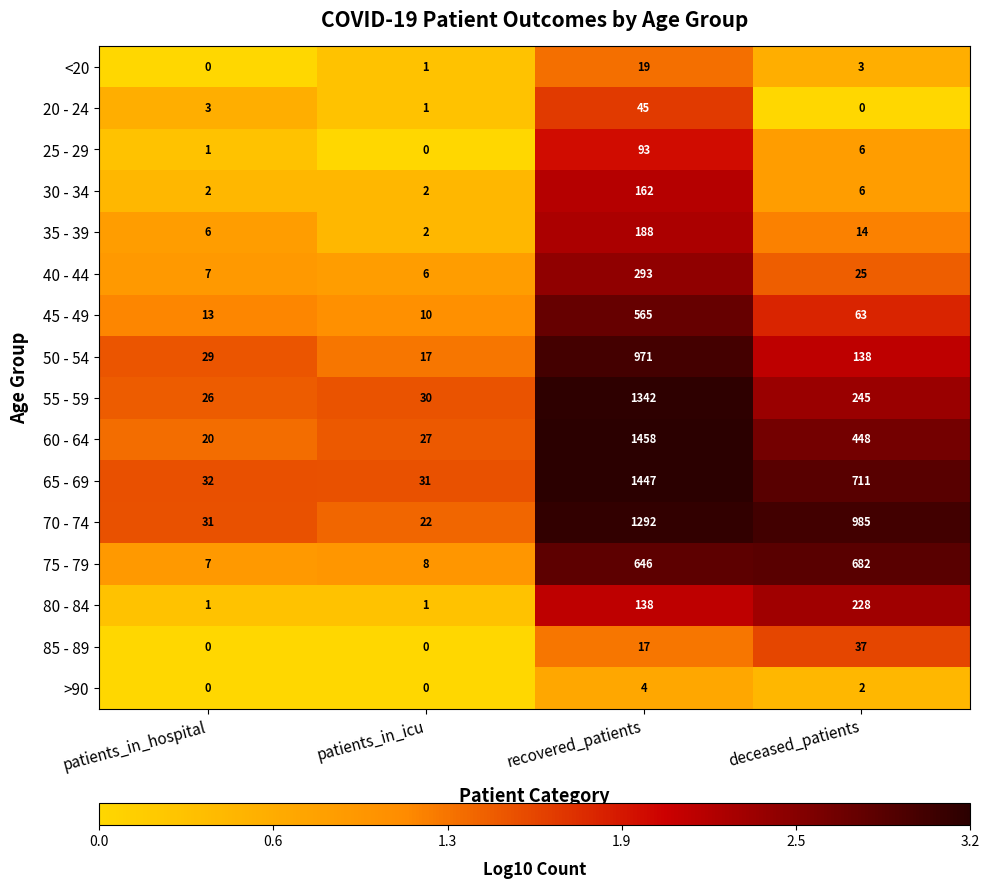

List the series in order of their peak value, highest first.

60 - 64, 65 - 69, 55 - 59, 70 - 74, 50 - 54, 75 - 79, 45 - 49, 40 - 44, 80 - 84, 35 - 39, 30 - 34, 25 - 29, 20 - 24, 85 - 89, <20, >90